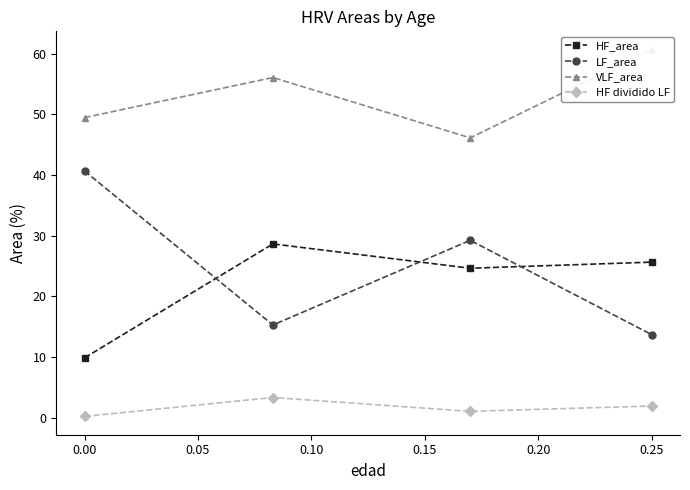

True or false: LF_area has more than 0 interior local peaks.

True